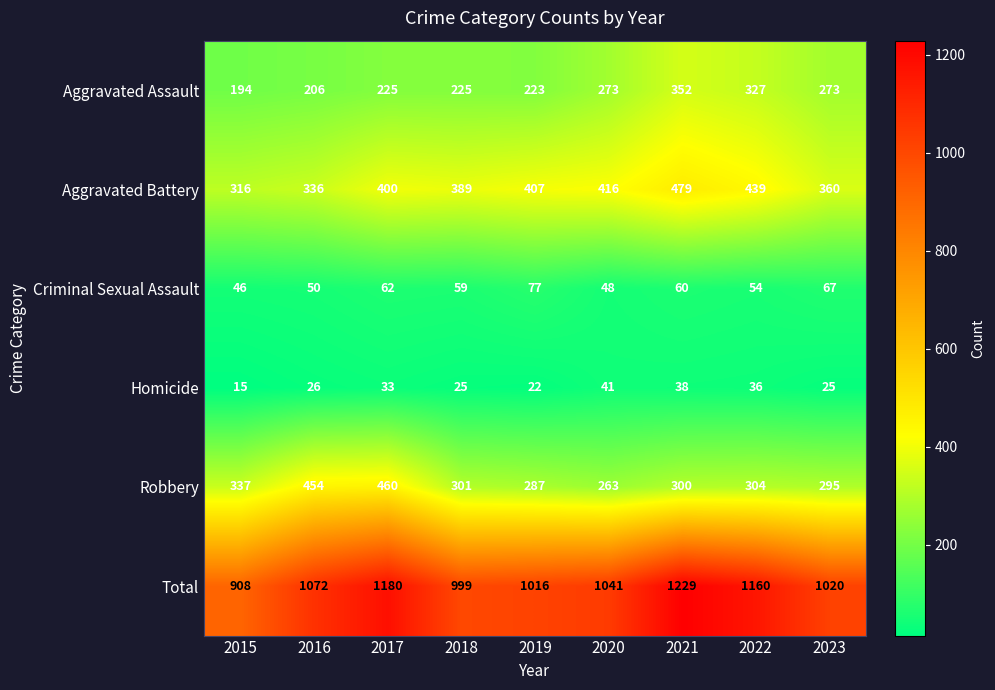

What is the total value across all series at 2015?

1816